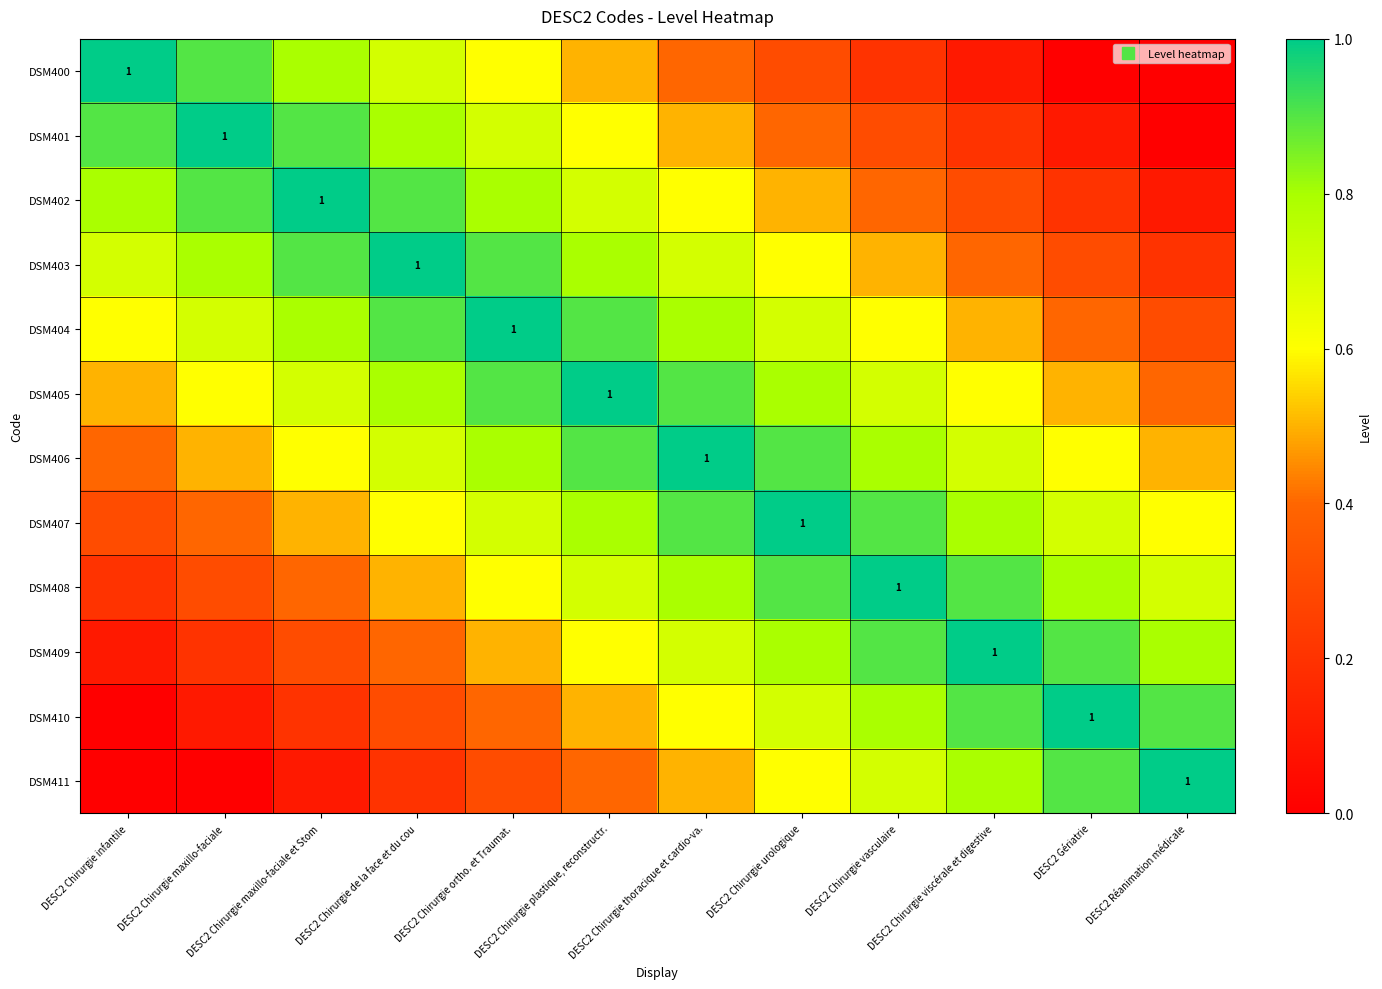

Between DESC2 Réanimation médicale and DESC2 Chirurgie vasculaire, which is larger?

DESC2 Chirurgie vasculaire